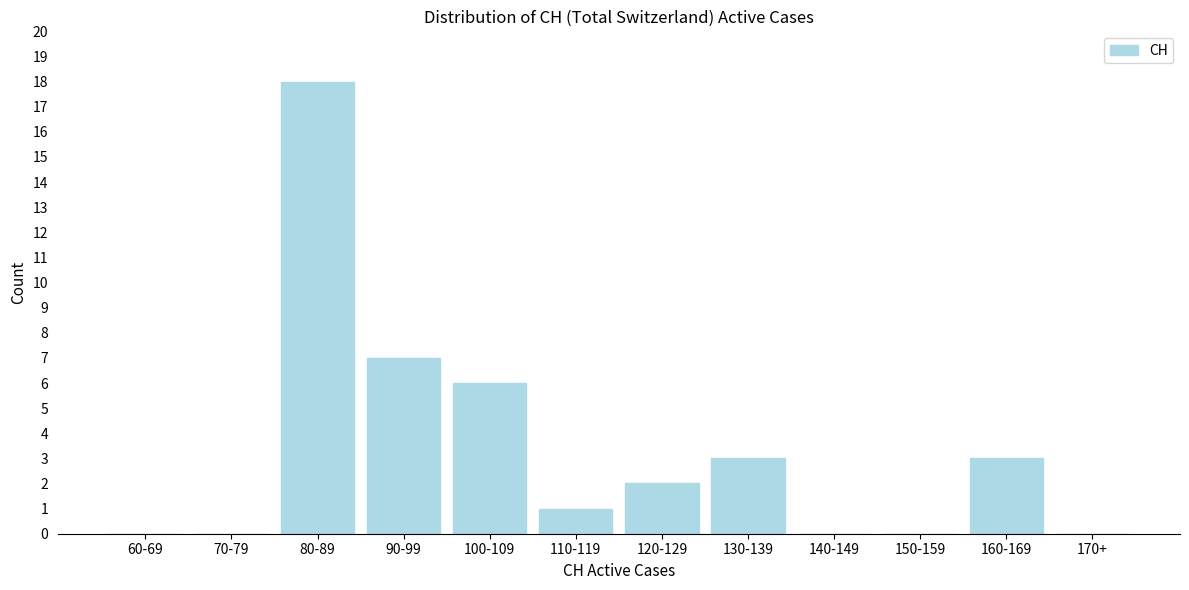

Reading left to right, list all the values displayed in this chart.

60-69=0	70-79=0	80-89=18	90-99=7	100-109=6	110-119=1	120-129=2	130-139=3	140-149=0	150-159=0	160-169=3	170+=0